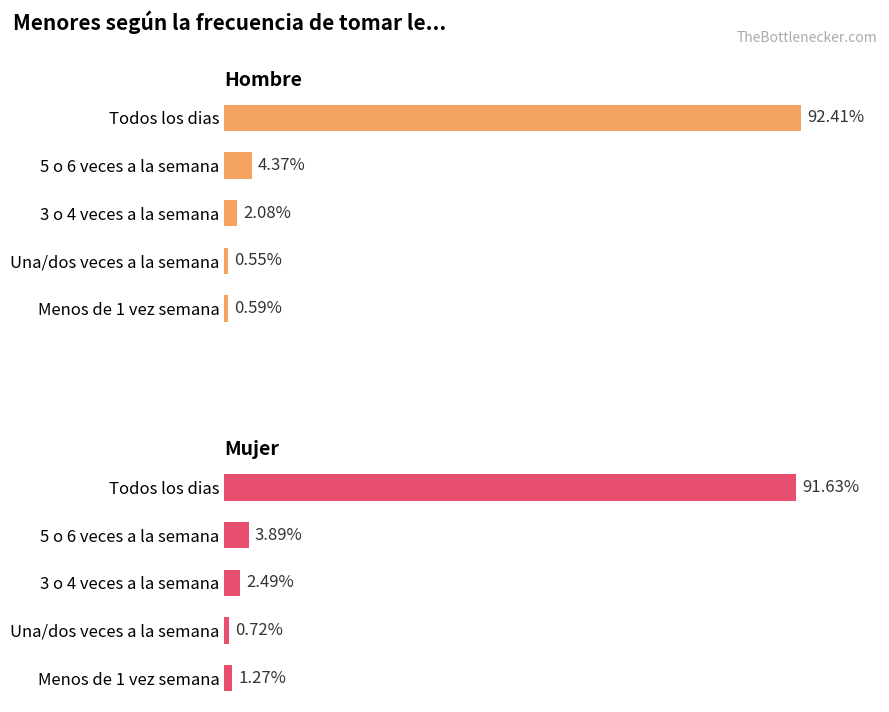

The Hombre series shows 0.2 at Menos de 1 vez semana. True or false?

False